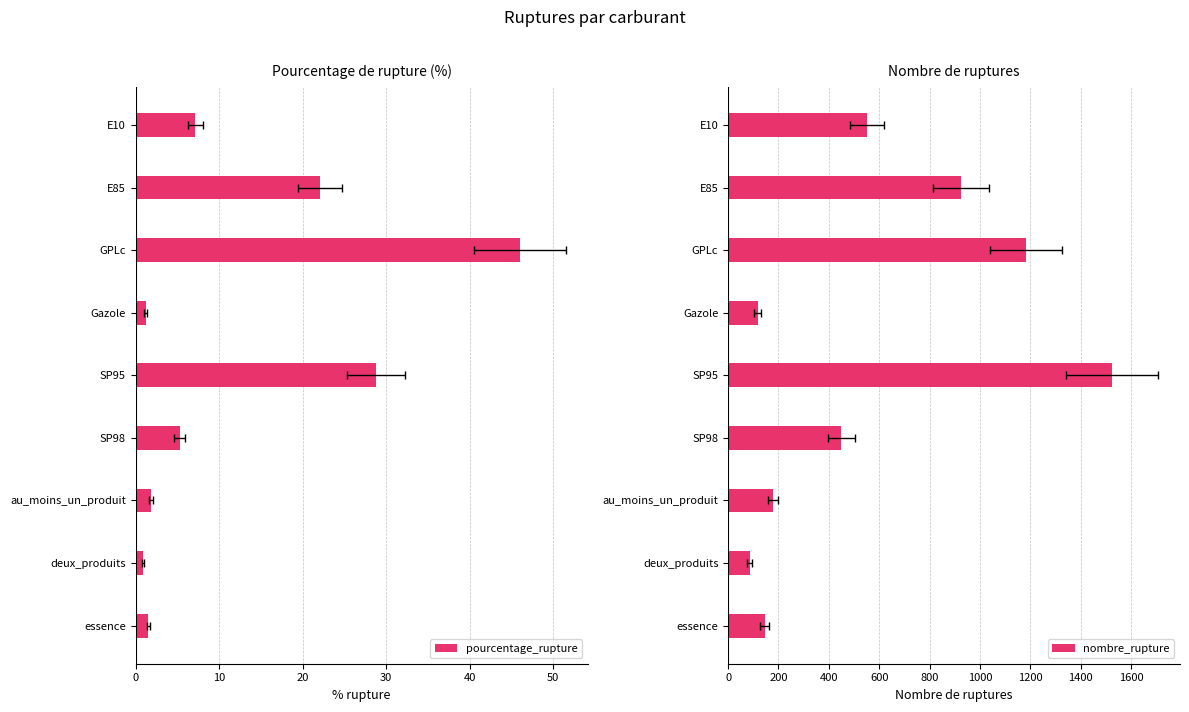

Reading left to right, transcribe all the data shown in this chart.

pourcentage_rupture: 7.2	22.1	46.0	1.2	28.8	5.3	1.8	0.9	1.5
nombre_rupture: 552.0	924.0	1183.0	118.0	1526.0	449.0	178.0	86.0	146.0